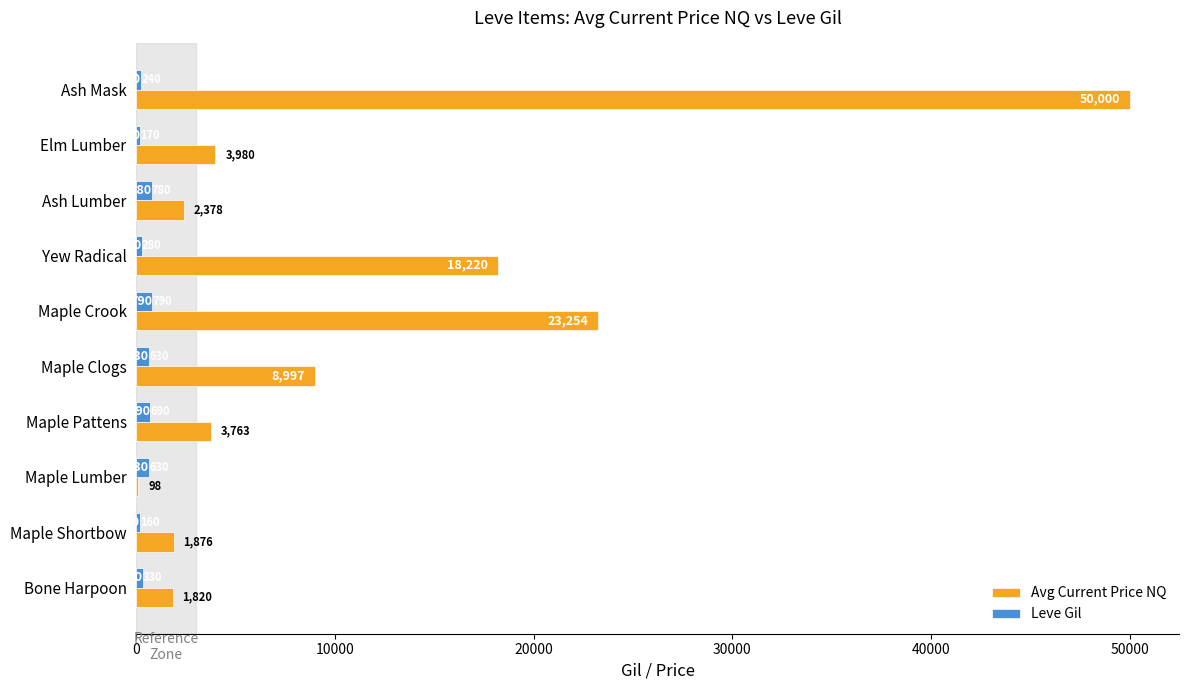

What are all the series names shown in the legend?

Avg Current Price NQ, Leve Gil